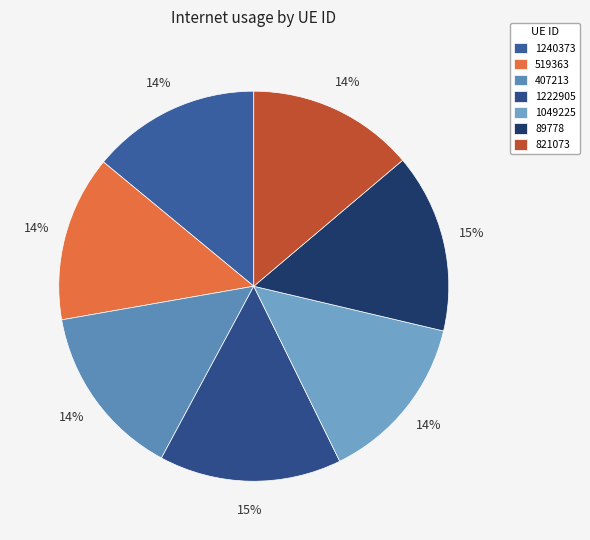

Does 407213 account for over 50% of the chart?

No